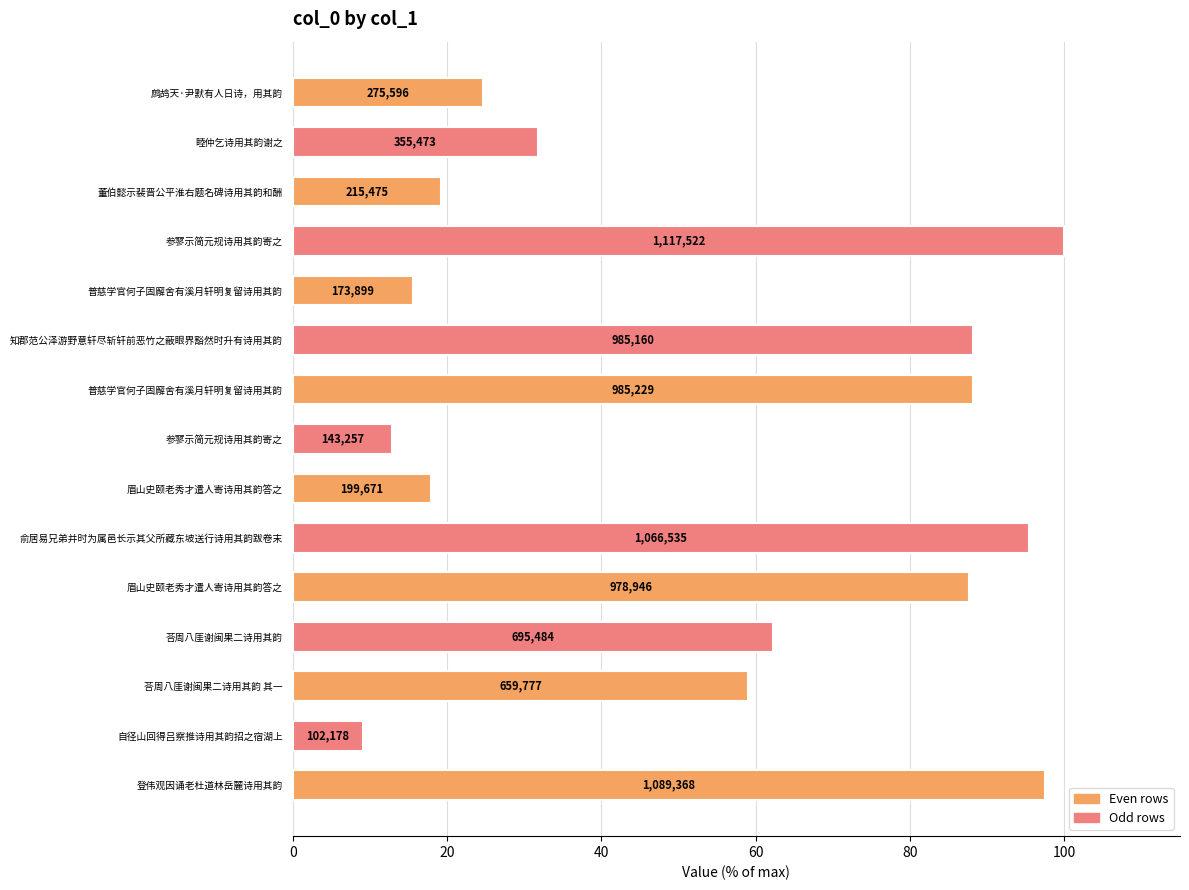

What is the difference between the maximum and minimum values?

90.9